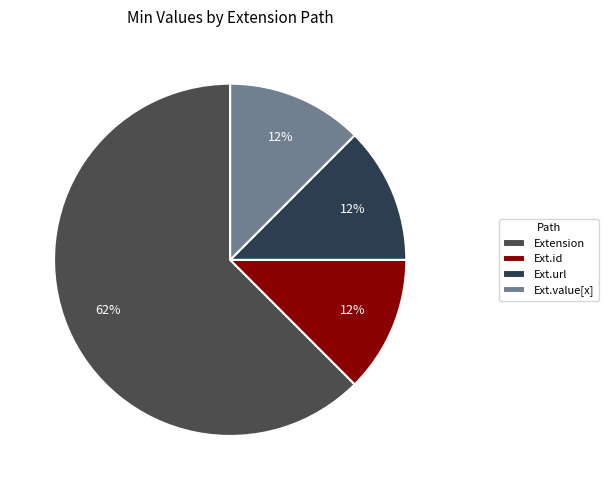

How many segments does this pie chart have?

4